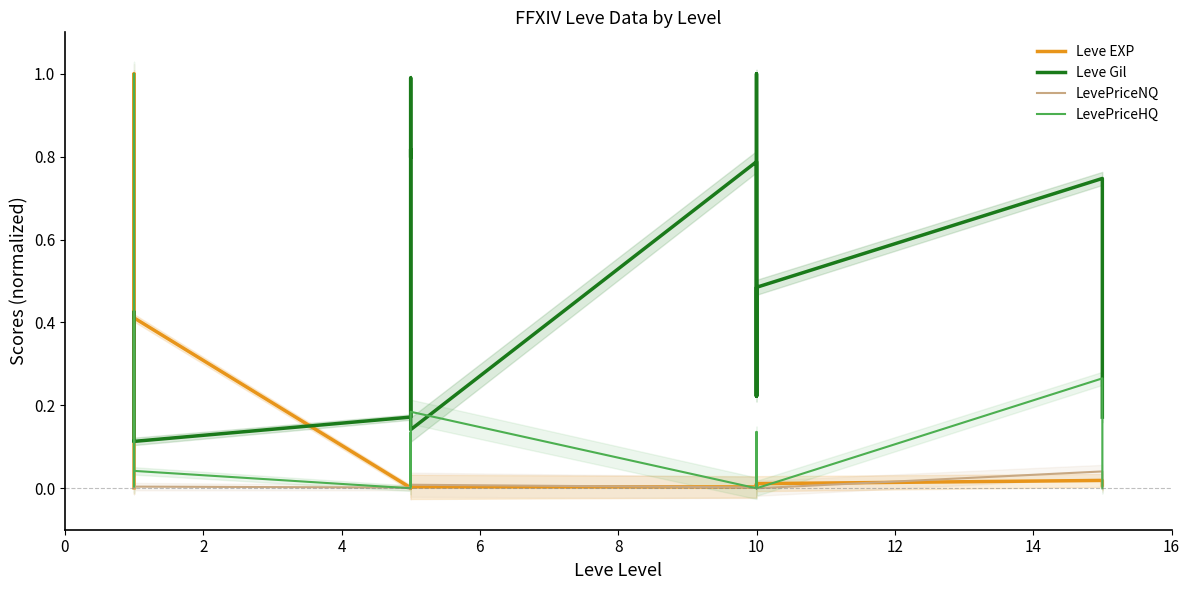

What is the total value across all series at 14?

0.4